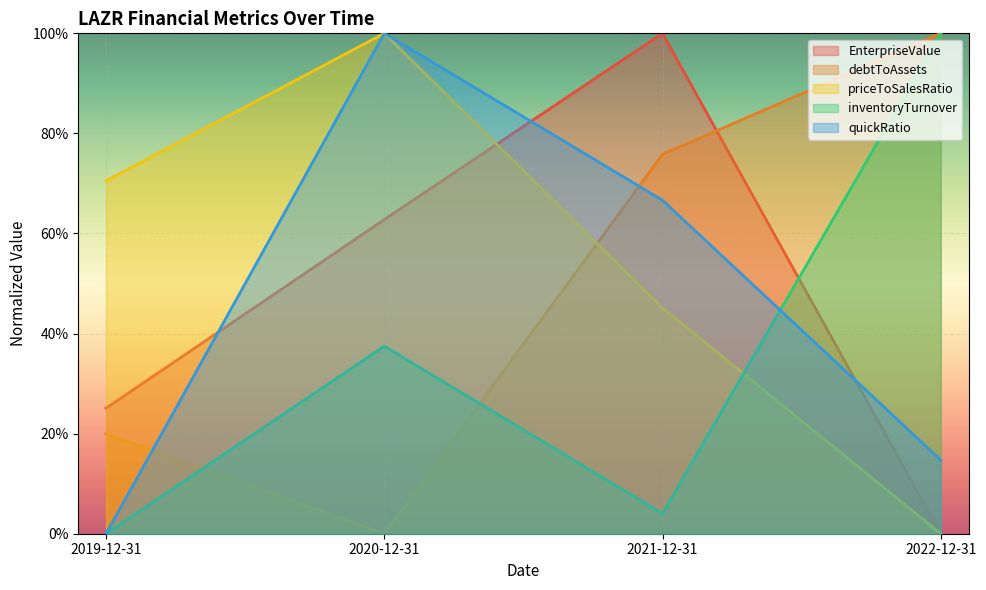

Which series has the largest range (max minus min)?

EnterpriseValue